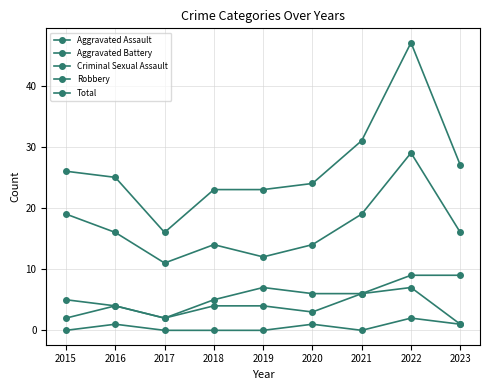

Rank the series by their maximum value, from highest to lowest.

Total, Robbery, Aggravated Battery, Aggravated Assault, Criminal Sexual Assault